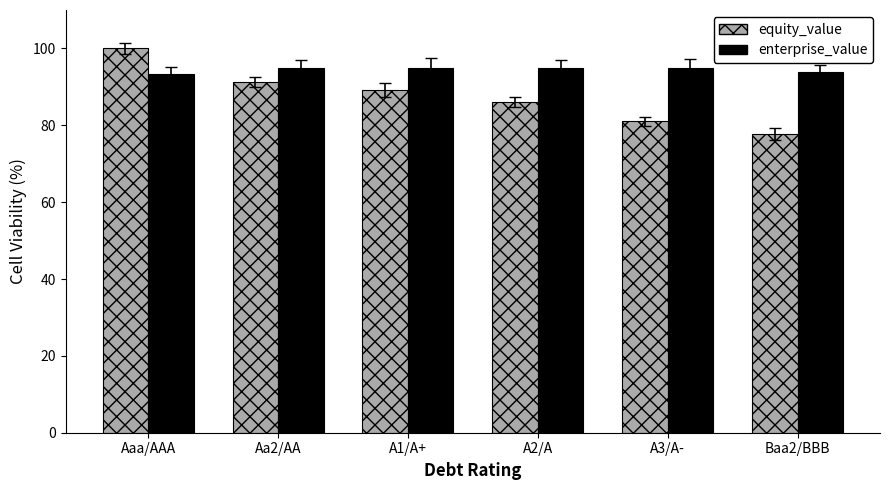

What is the total value across all series at Aa2/AA?

186.3